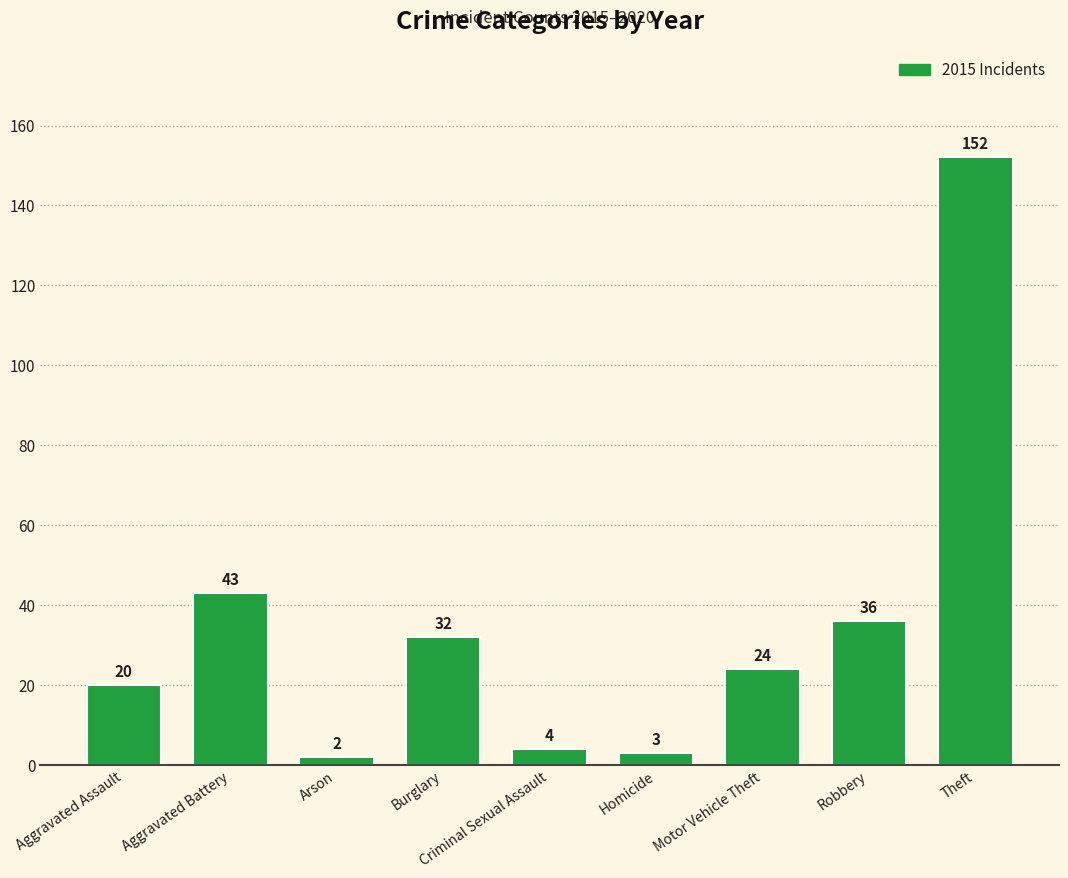

The chart shows a value of 2 at Arson. True or false?

True